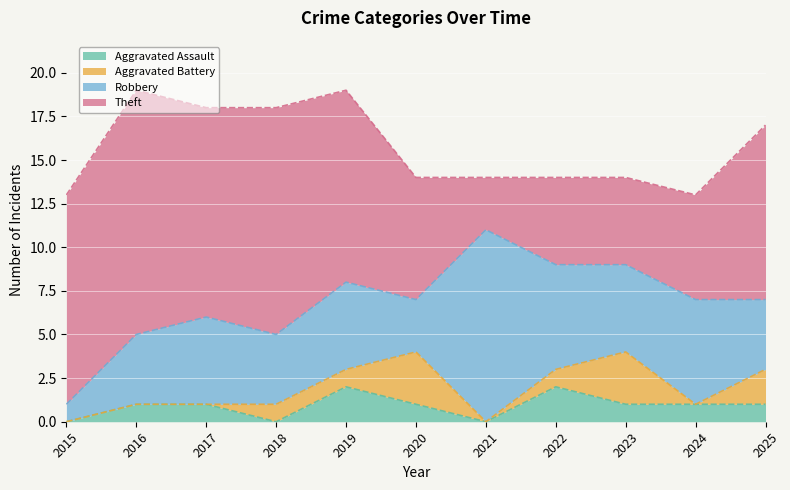

Which label corresponds to the largest value in the chart?

2016